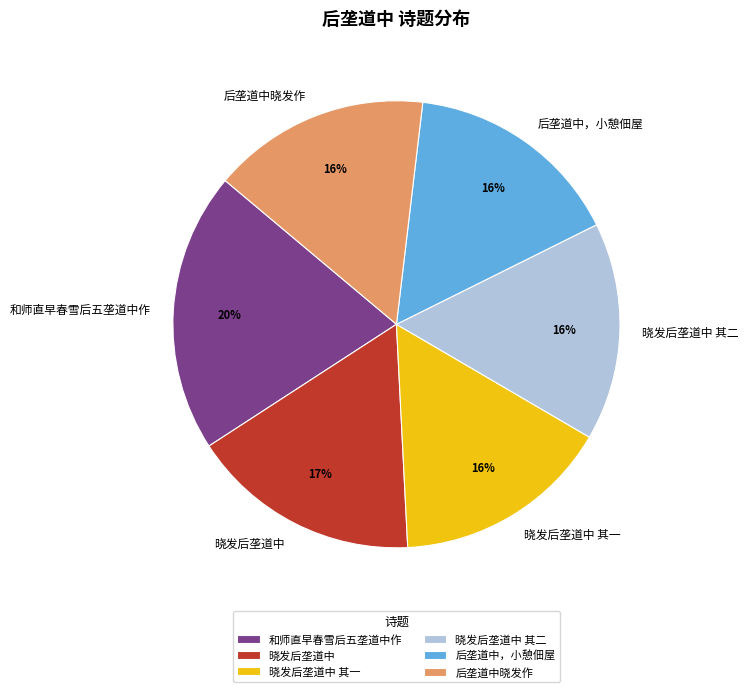

Is there a majority slice in this chart?

No